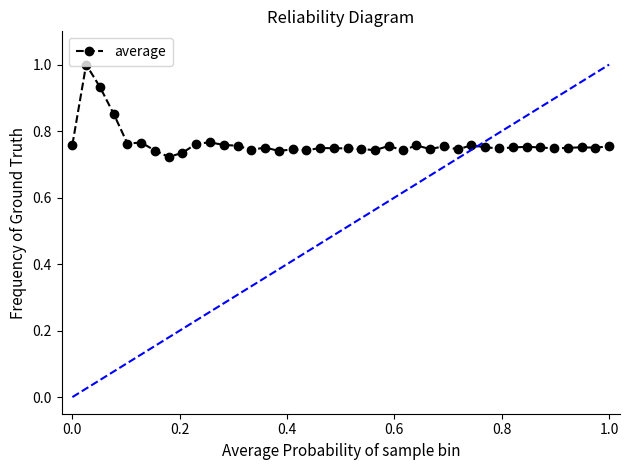

What is the greatest value displayed?

1.0